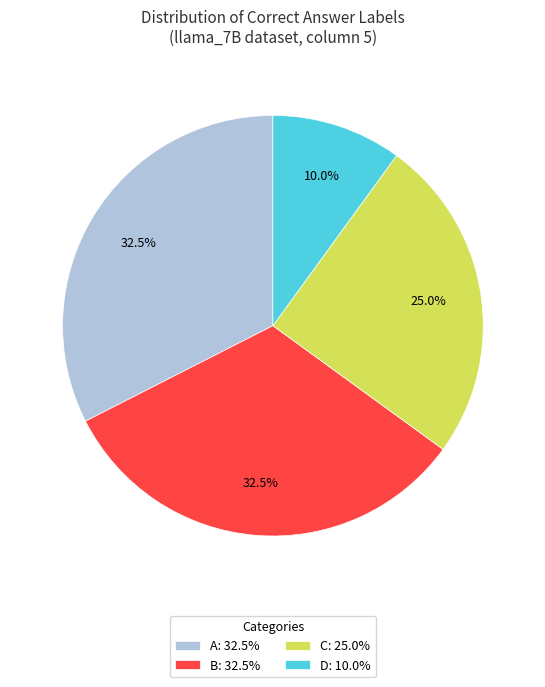

How many segments does this pie chart have?

4